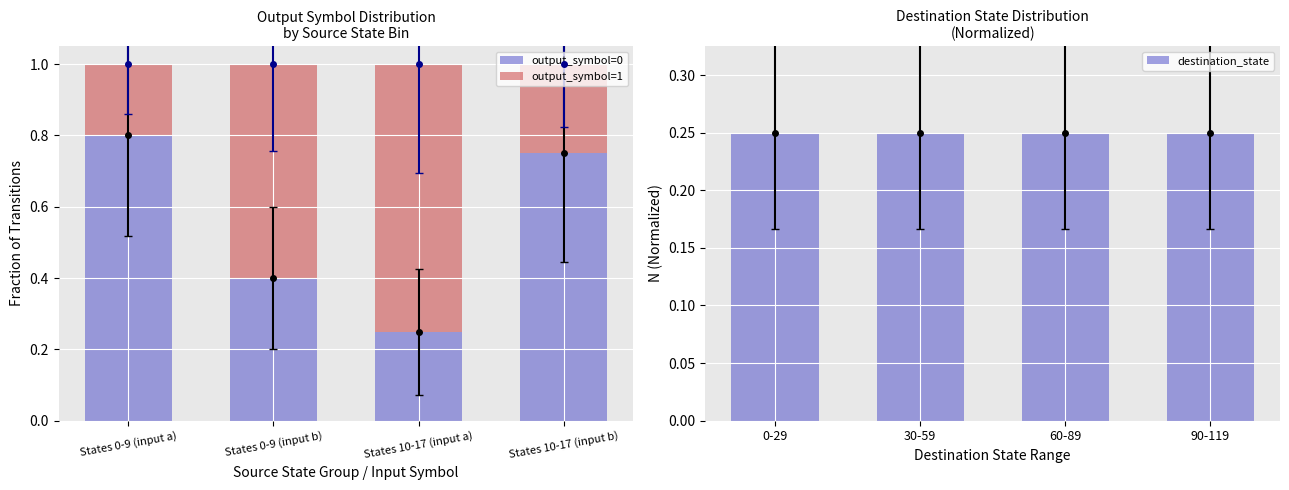

The value of output_symbol=0 at States 10-17 (input a) is 0.4. True or false?

False